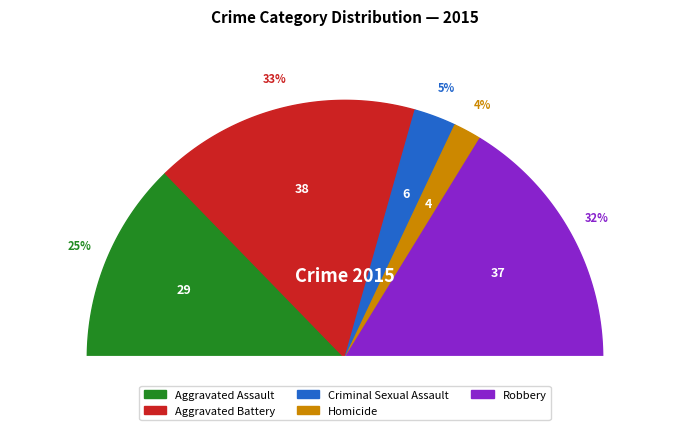

Do Aggravated Battery and Homicide together represent more than half of the pie?

No